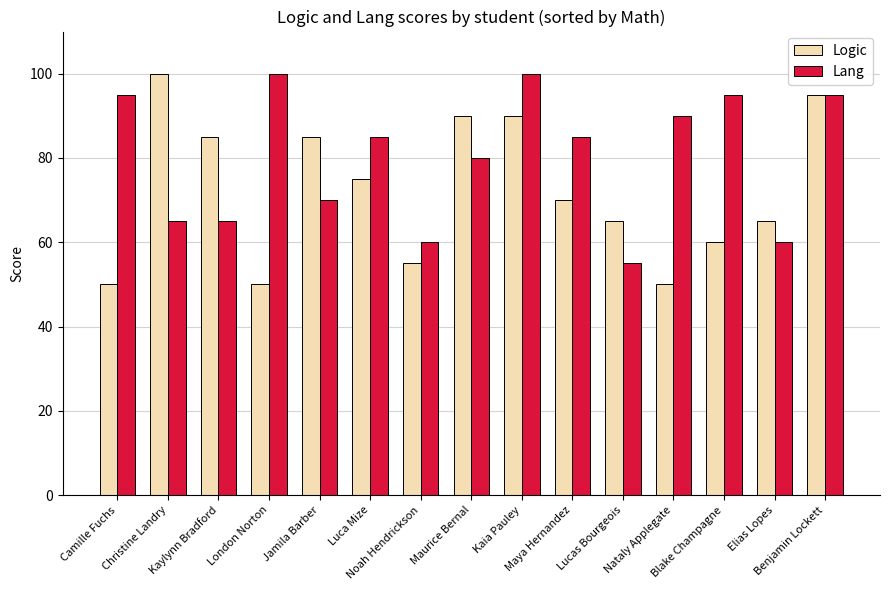

What is the greatest value displayed?

100